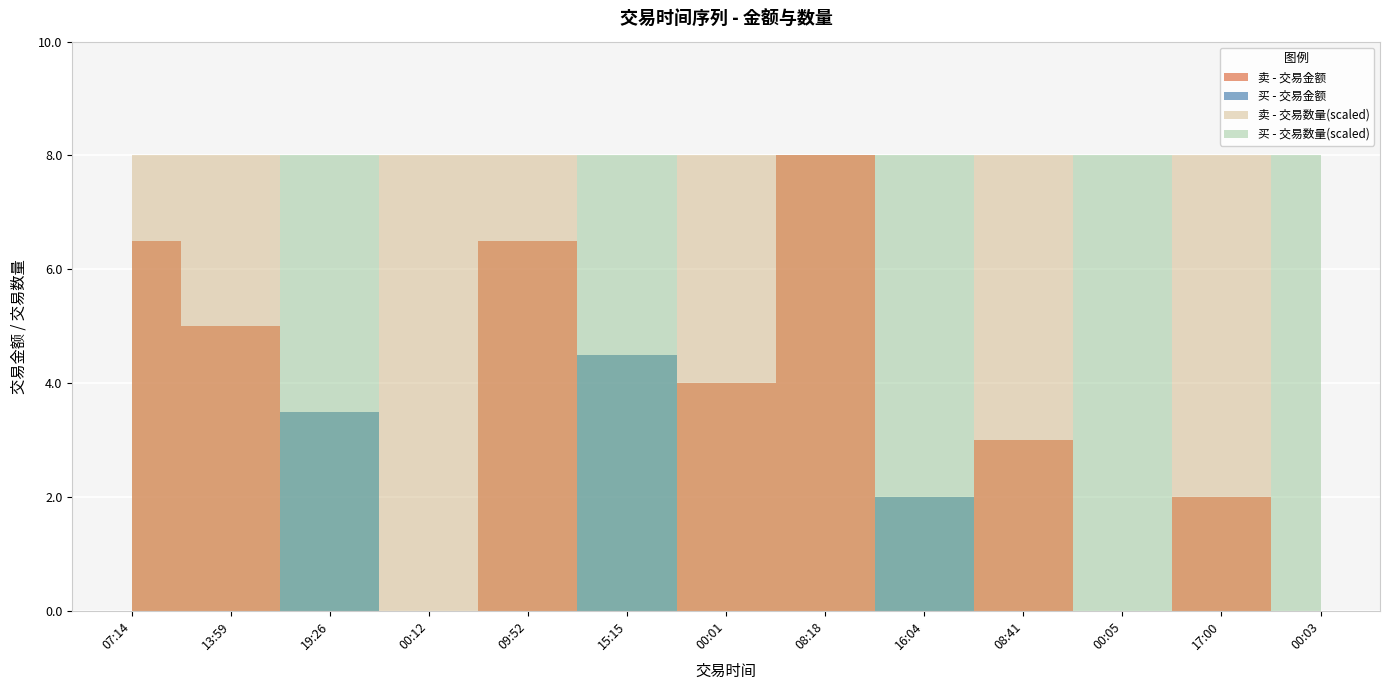

Which series changed the most between 07:14 and 19:26?

交易金额